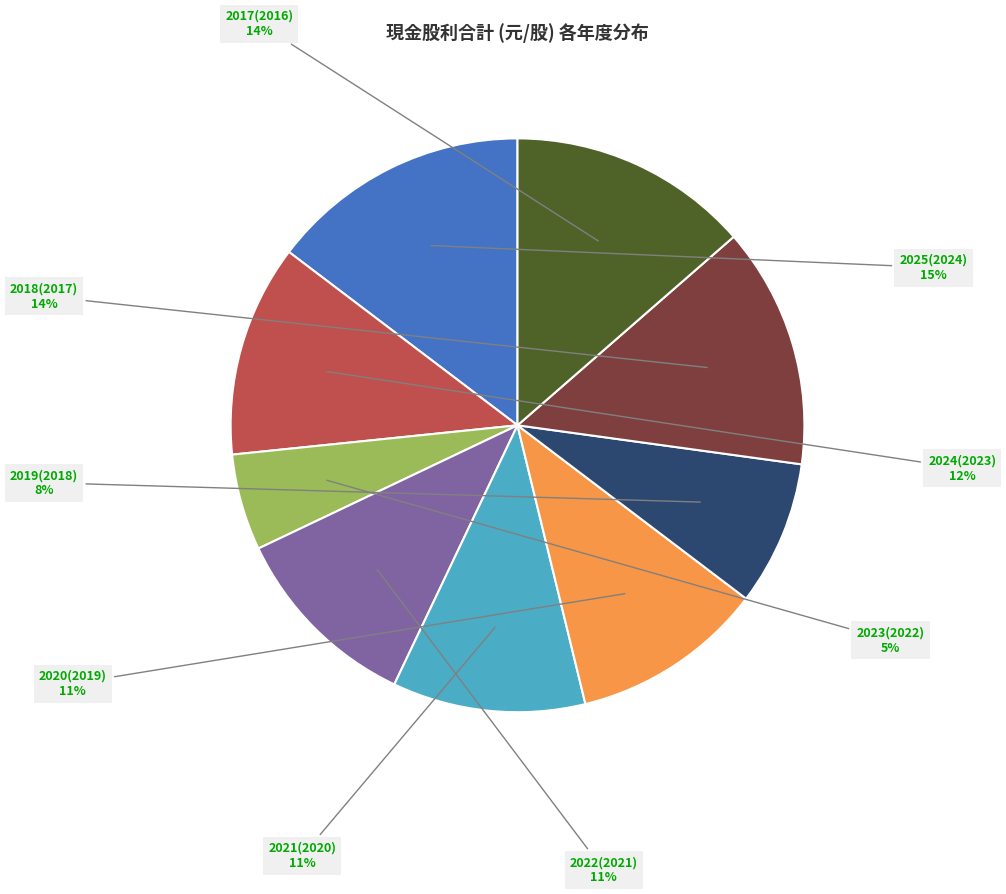

To the nearest percent, what is the average slice percentage?

11%